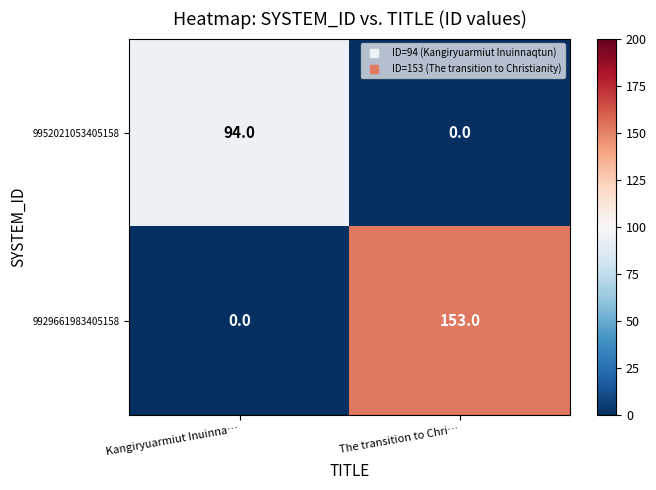

Which series changed the most between Kangiryuarmiut Inuinna… and The transition to Chri…?

9929661983405158